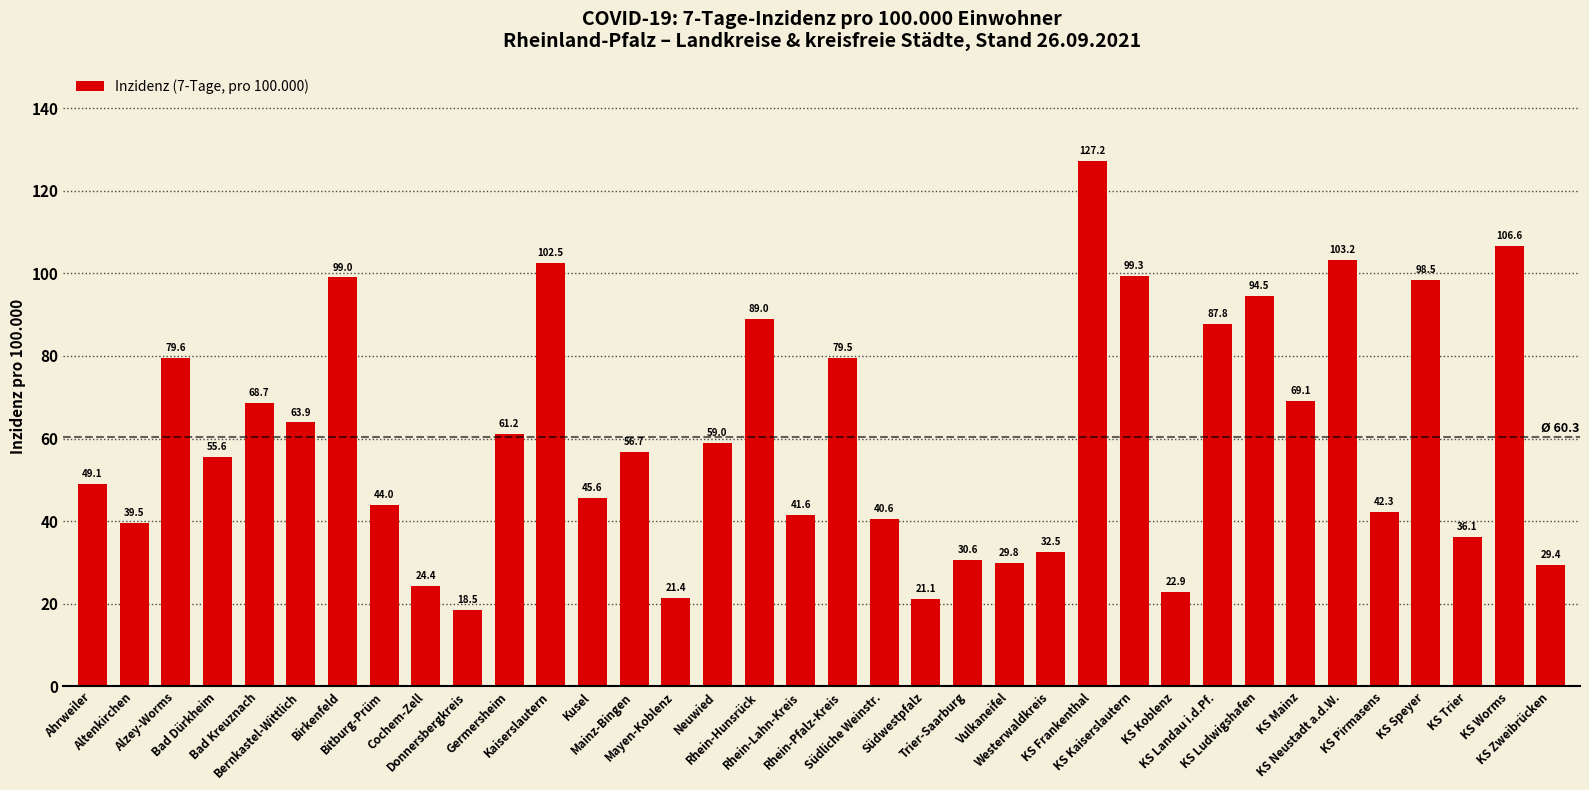

What is the difference between the second highest and second lowest values?

85.5